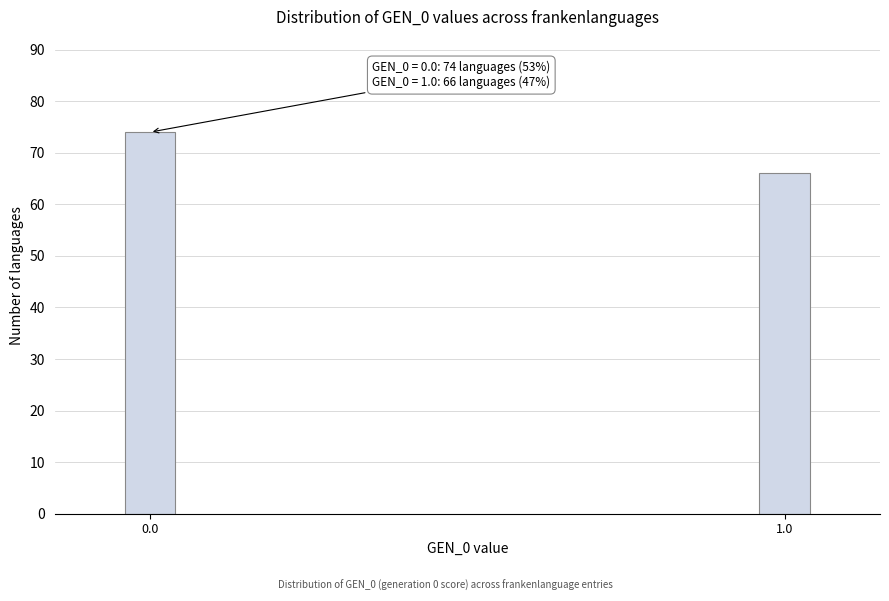

Reading left to right, extract all data points from this chart.

0.0=74	1.0=66